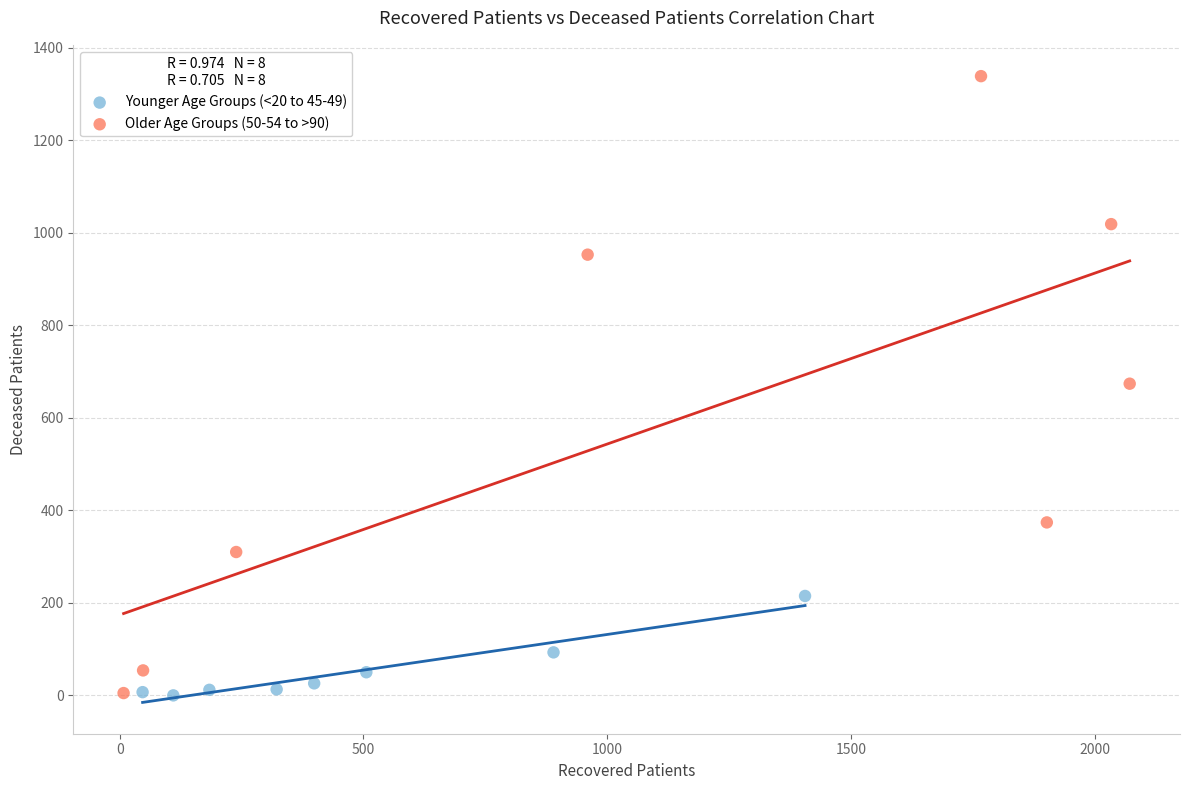

Which series has the widest spread of Y values?

Older Age Groups (50-54 to >90)